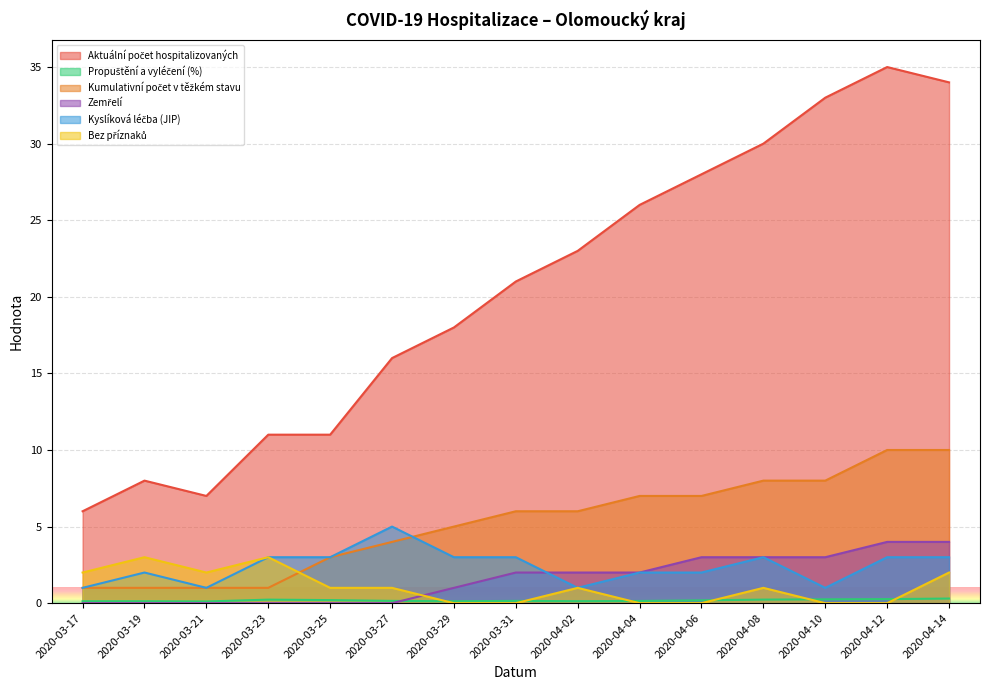

What is the value of the Propuštění a vyléčení (%) point at the 14th from the left?

0.3